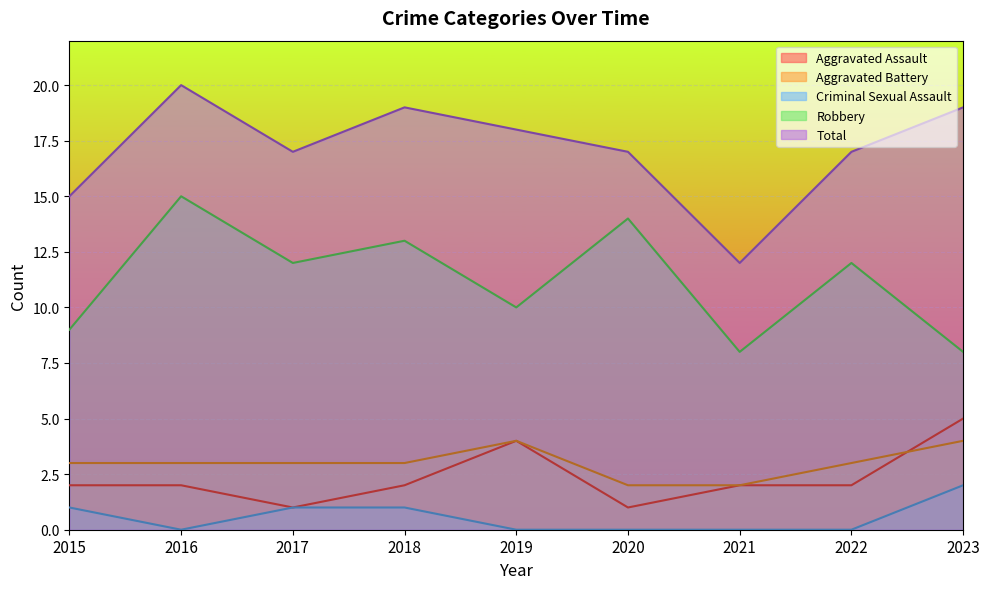

At 2023, list the series in order from smallest to largest.

Criminal Sexual Assault, Aggravated Battery, Aggravated Assault, Robbery, Total